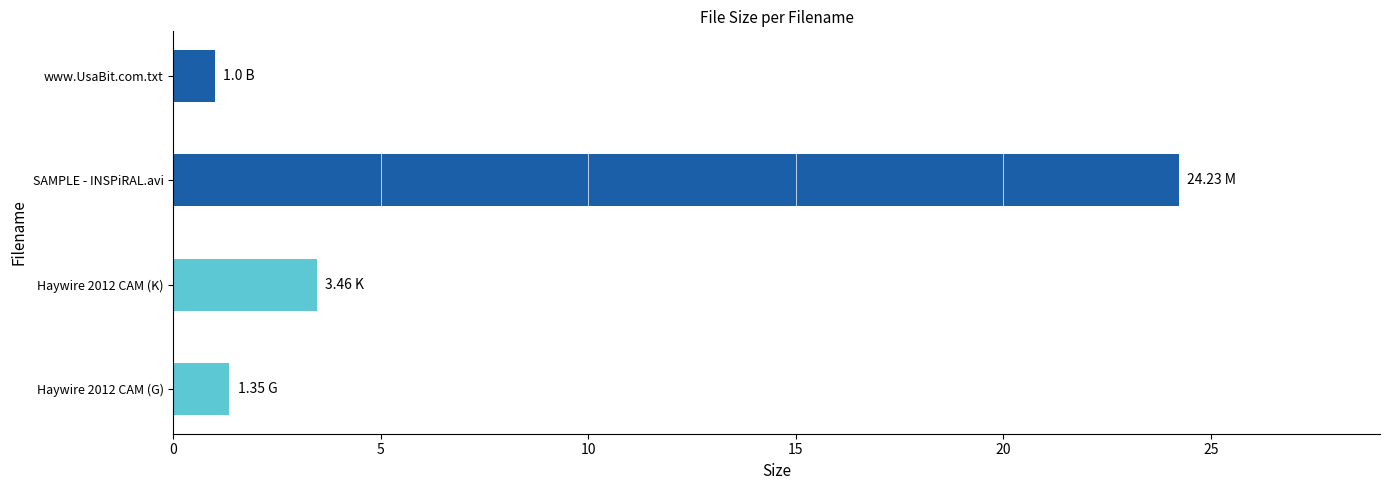

Rank the categories by value from lowest to highest.

www.UsaBit.com.txt, Haywire 2012 CAM (G), Haywire 2012 CAM (K), SAMPLE - INSPiRAL.avi